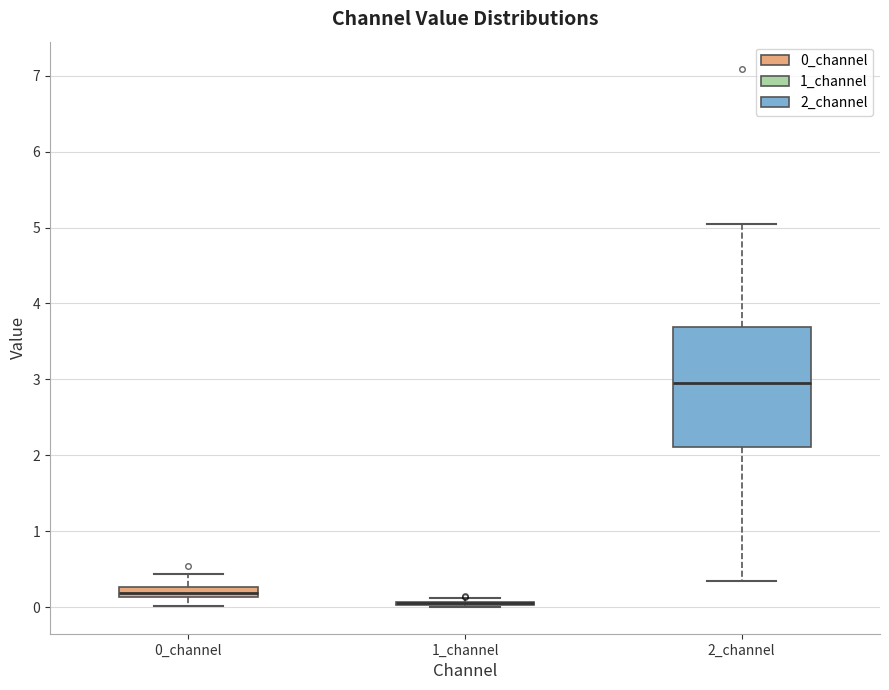

Where does the median line of the box for 2_channel sit on the y-axis? The values are not printed on the chart, so give them approximately, as read against the axis.

3.0